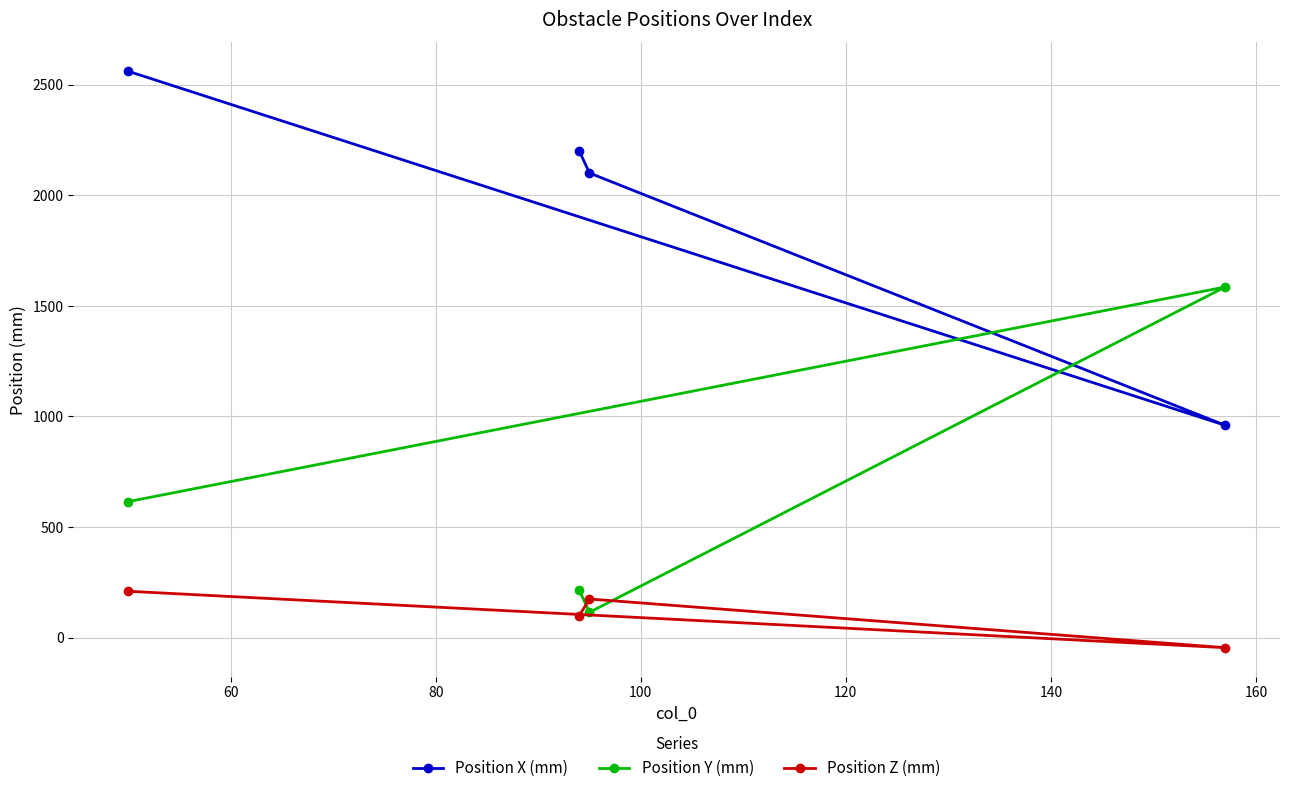

What is the difference between the second highest and second lowest values in the Position Y (mm) series?

400